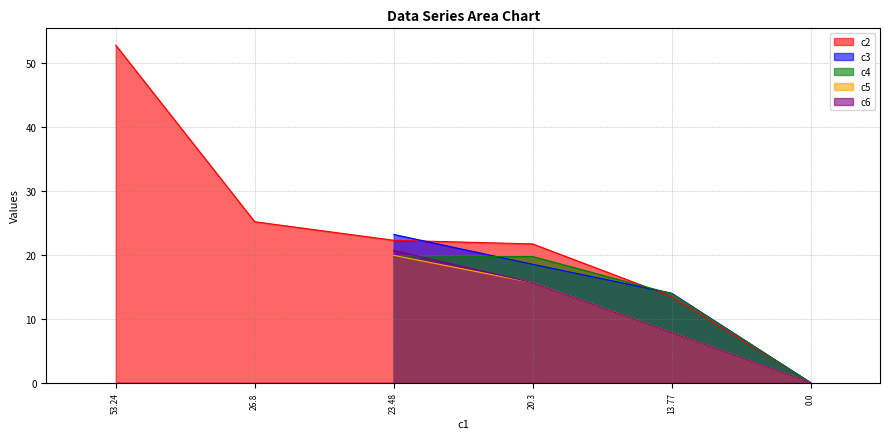

The value of c2 at 53.24 is 10.8. True or false?

False